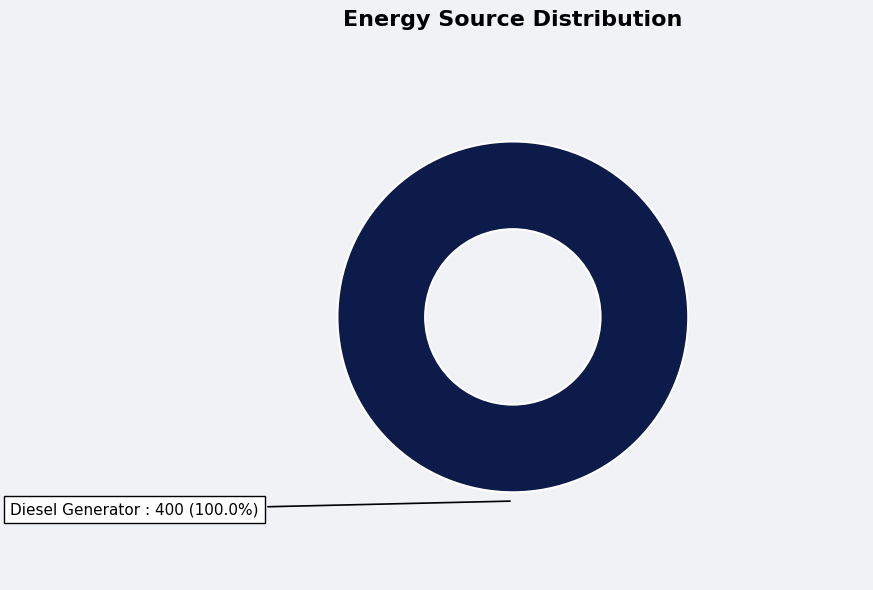

Does any single category account for the majority?

Yes